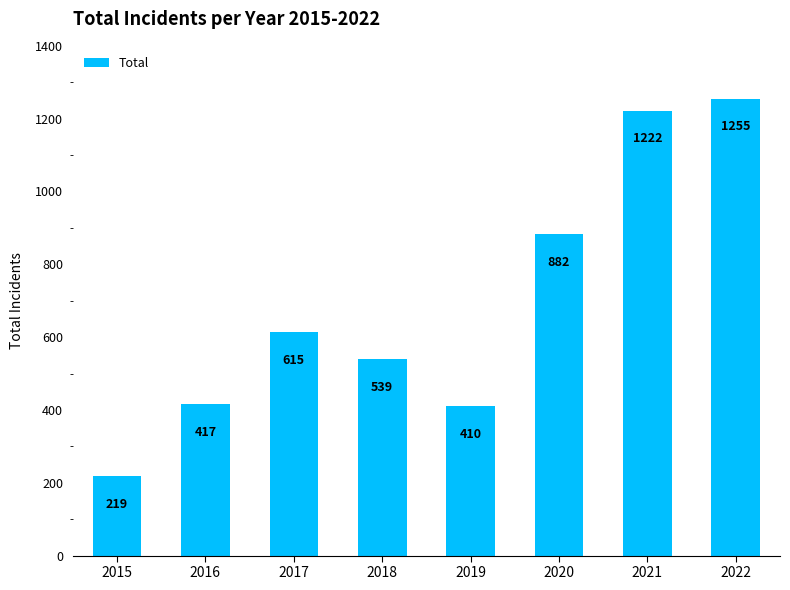

Between 2021 and 2018, which is larger?

2021